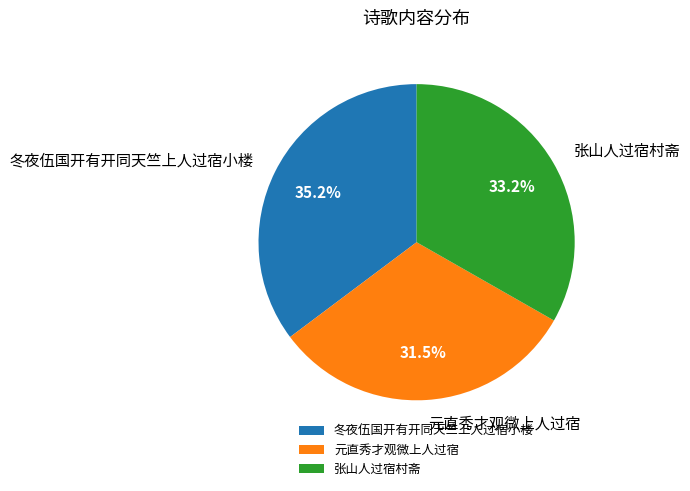

Approximately how many times larger is the value at 元直秀才观微上人过宿 compared to 冬夜伍国开有开同天竺上人过宿小楼?

0.9